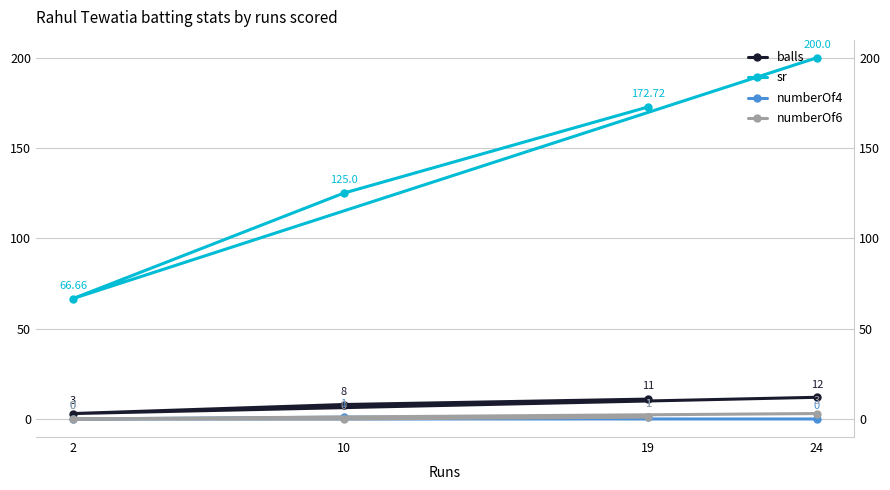

True or false: numberOf4 and sr intersect in this chart.

False